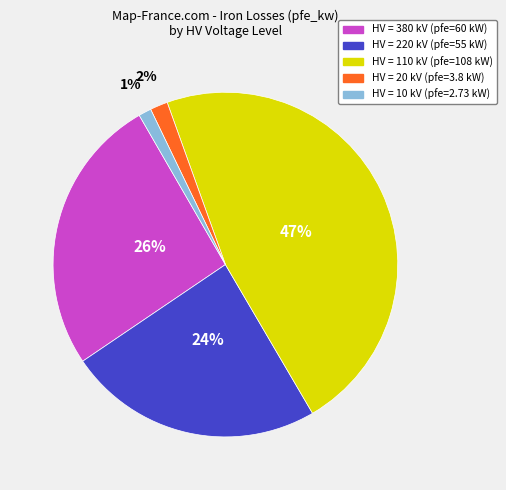

To the nearest percent, what is the difference between the largest and smallest slice percentages?

46%